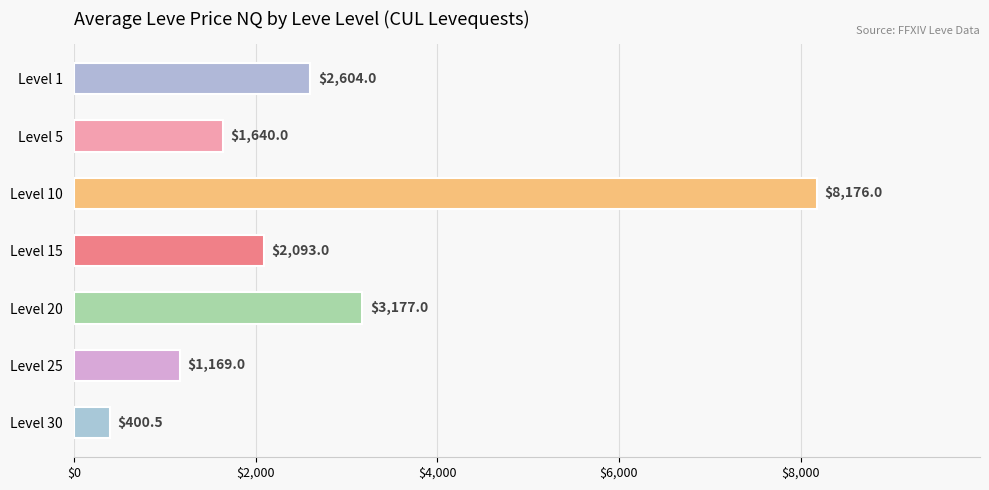

What is the difference between the maximum and second lowest values?

7007.0